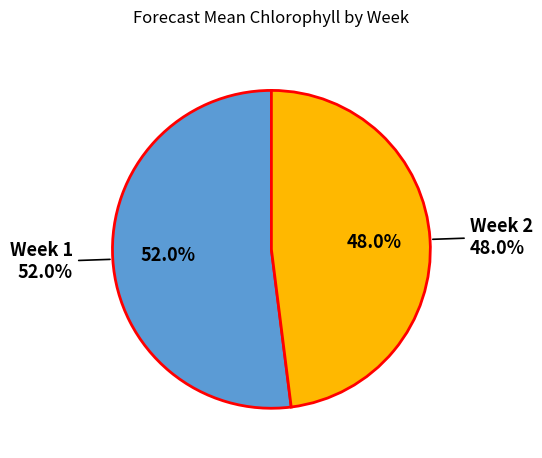

Which category has the smallest portion of the pie?

Week 2